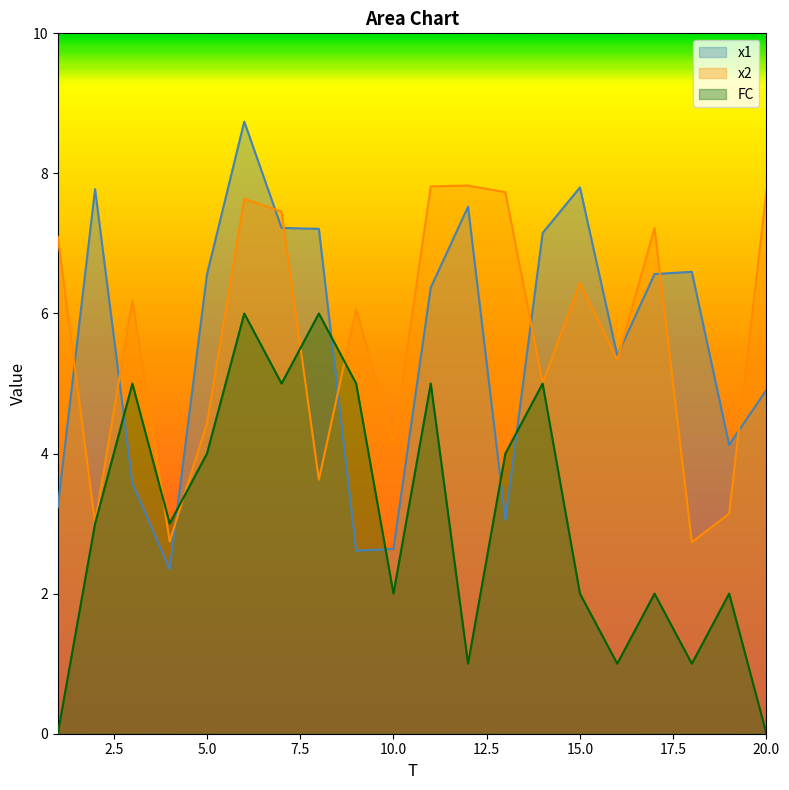

Reading left to right, transcribe all the data shown in this chart.

x1: 1=3.2	2=7.8	3=3.6	4=2.3	5=6.6	6=8.7	7=7.2	8=7.2	9=2.6	10=2.6	11=6.4	12=7.5	13=3.1	14=7.2	15=7.8	16=5.4	17=6.6	18=6.6	19=4.1	20=4.9
x2: 1=7.1	2=3.0	3=6.2	4=2.7	5=4.4	6=7.6	7=7.5	8=3.6	9=6.1	10=4.2	11=7.8	12=7.8	13=7.7	14=5.0	15=6.4	16=5.3	17=7.2	18=2.7	19=3.1	20=7.8
FC: 1=0.0	2=3.0	3=5.0	4=3.0	5=4.0	6=6.0	7=5.0	8=6.0	9=5.0	10=2.0	11=5.0	12=1.0	13=4.0	14=5.0	15=2.0	16=1.0	17=2.0	18=1.0	19=2.0	20=0.0